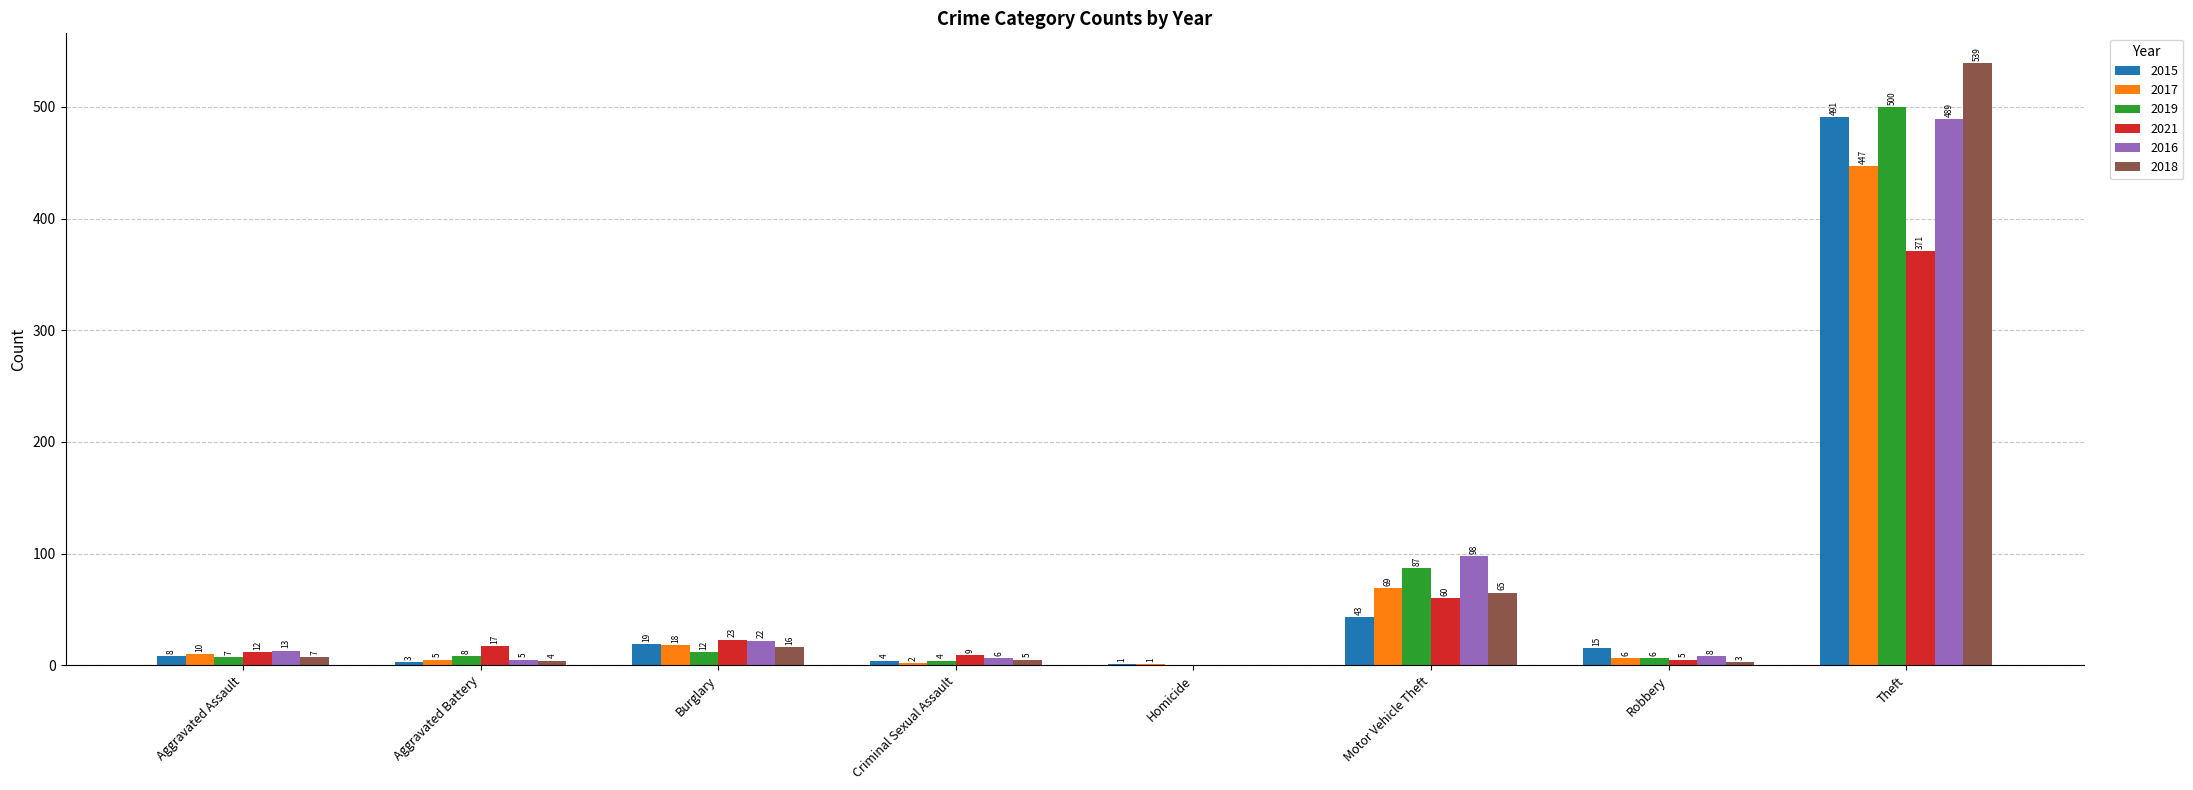

At which label does 2015 reach its peak?

Theft